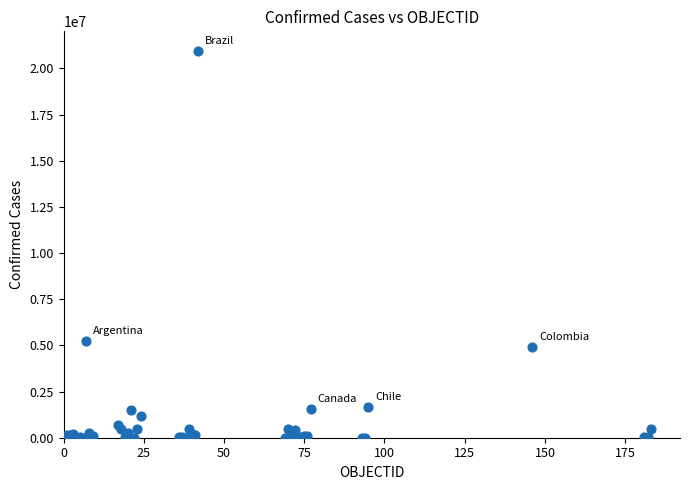

What Y value in the scatter plot is closest to 10480436?

5218993